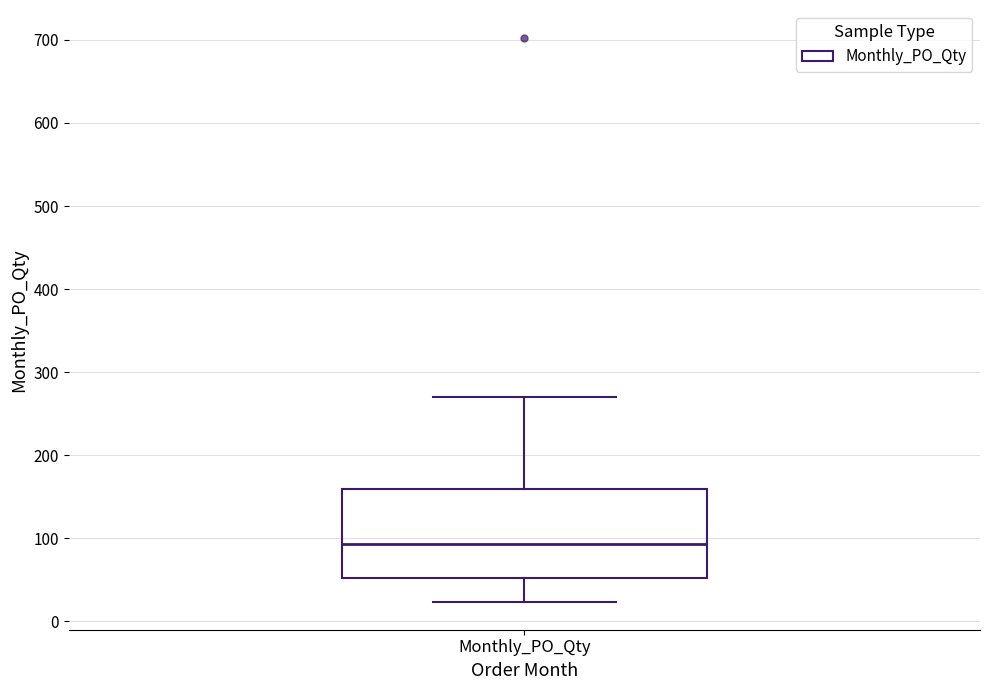

Where does the median line of the box for Monthly_PO_Qty sit on the y-axis? The values are not printed on the chart, so give them approximately, as read against the axis.

90